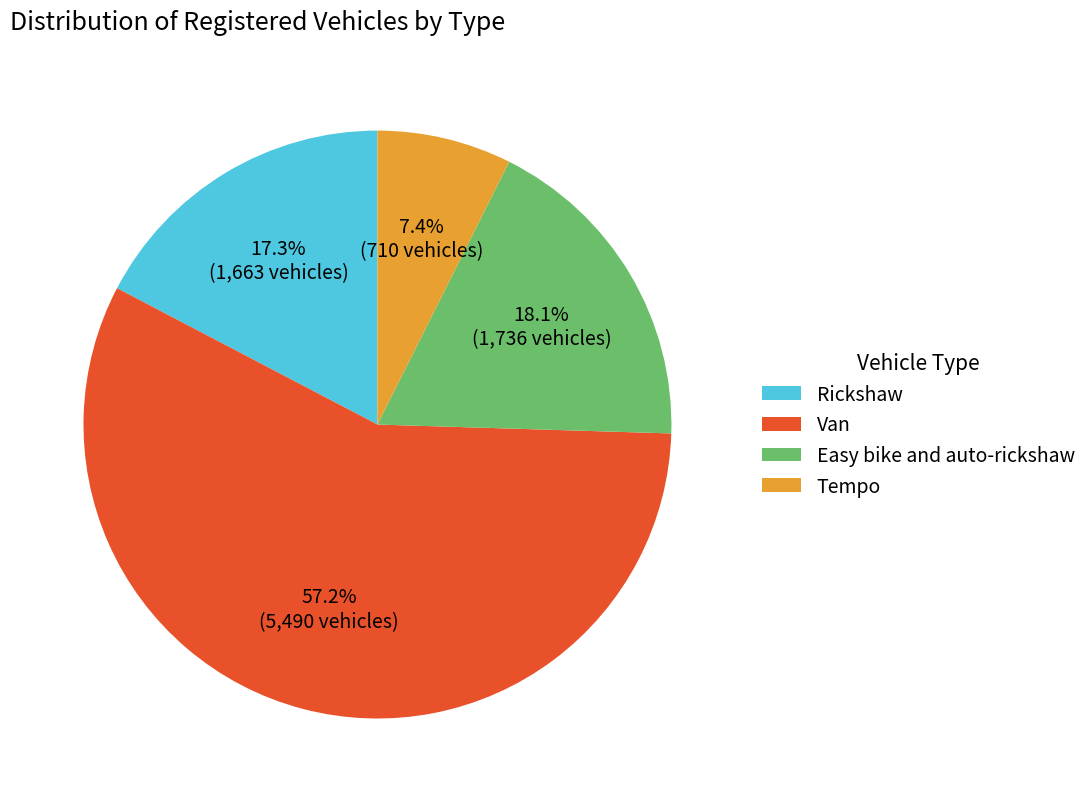

Which has a higher value, Rickshaw or Easy bike and auto-rickshaw?

Easy bike and auto-rickshaw